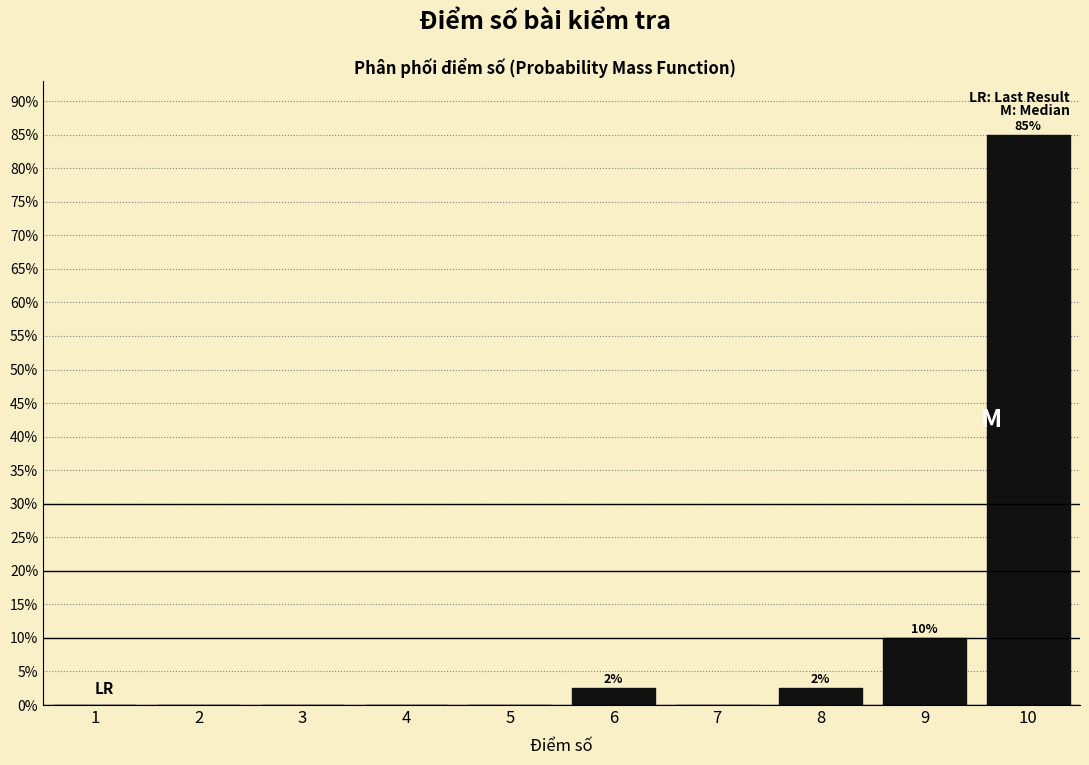

Reading right to left, extract all data points from this chart.

10=85.0	9=10.0	8=2.5	7=0.0	6=2.5	5=0.0	4=0.0	3=0.0	2=0.0	1=0.0